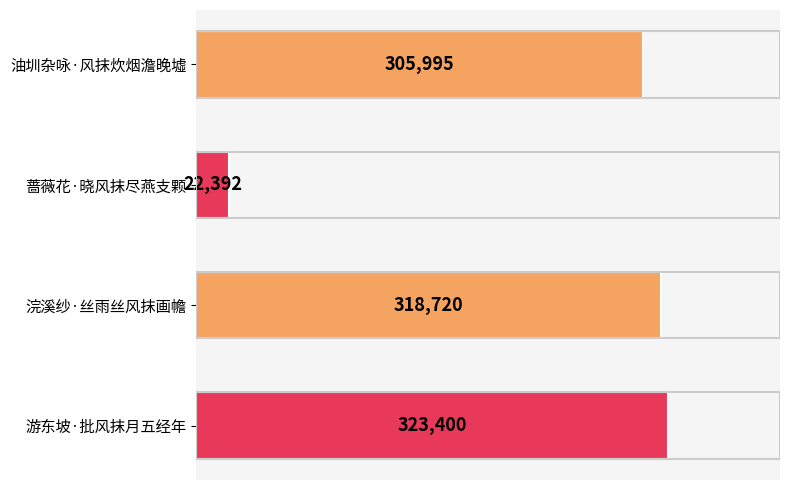

At which category does the chart reach its minimum across all series?

蔷薇花·晓风抹尽燕支颗